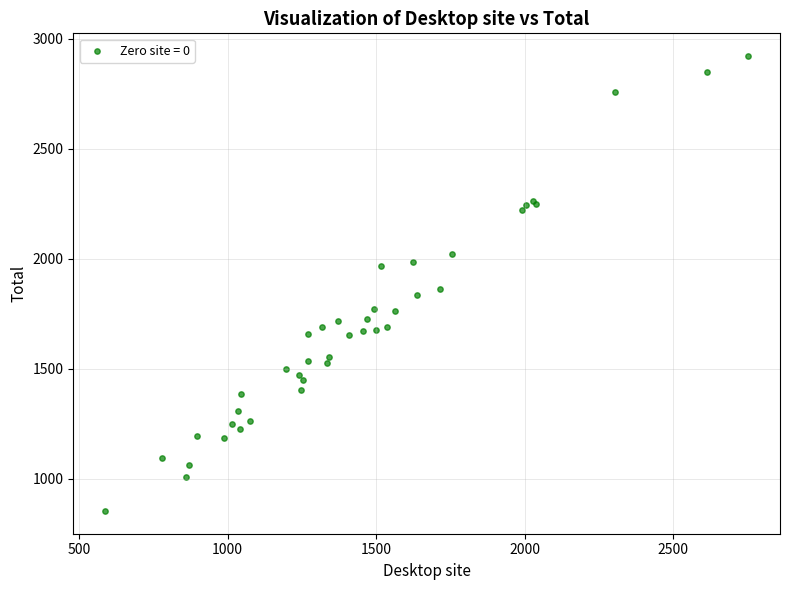

What Y value in the scatter plot is closest to 1888?

1862